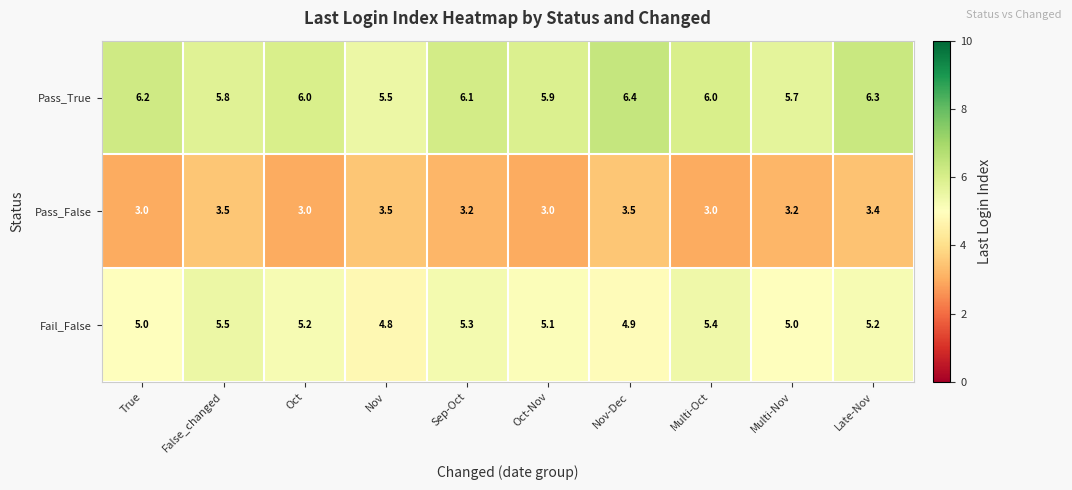

What is the lowest value of the Pass_False series?

3.0